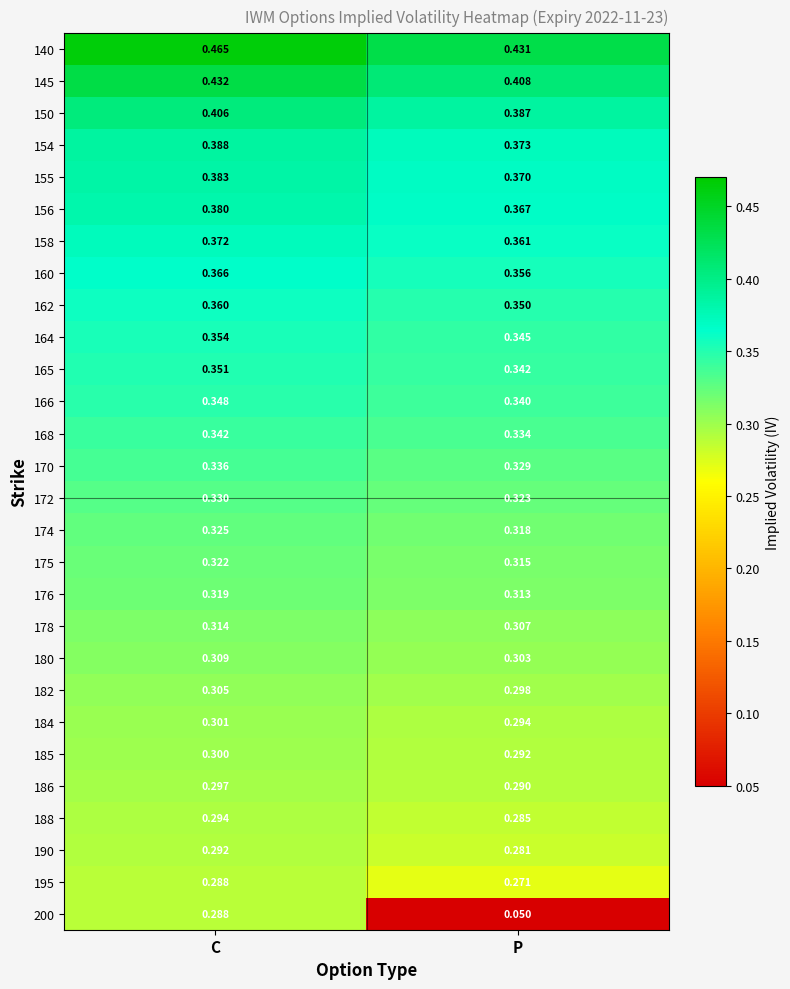

At which category does the chart reach its peak across all series?

C